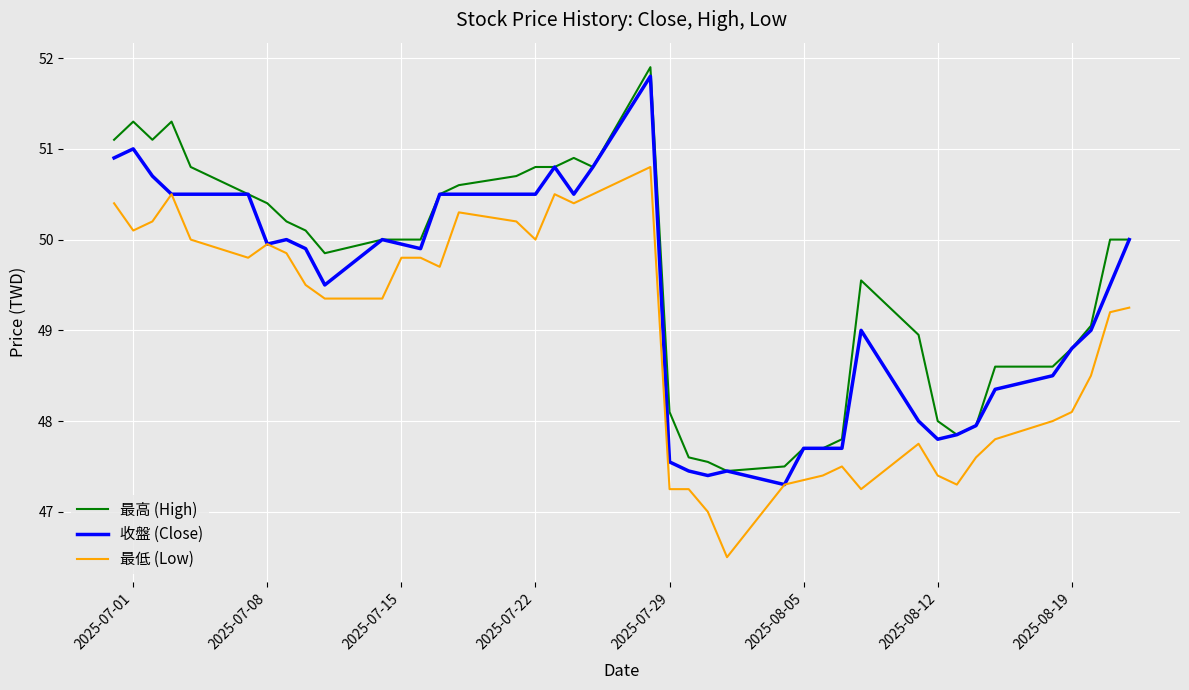

True or false: 最低 (Low) and 最高 (High) cross at least once.

False